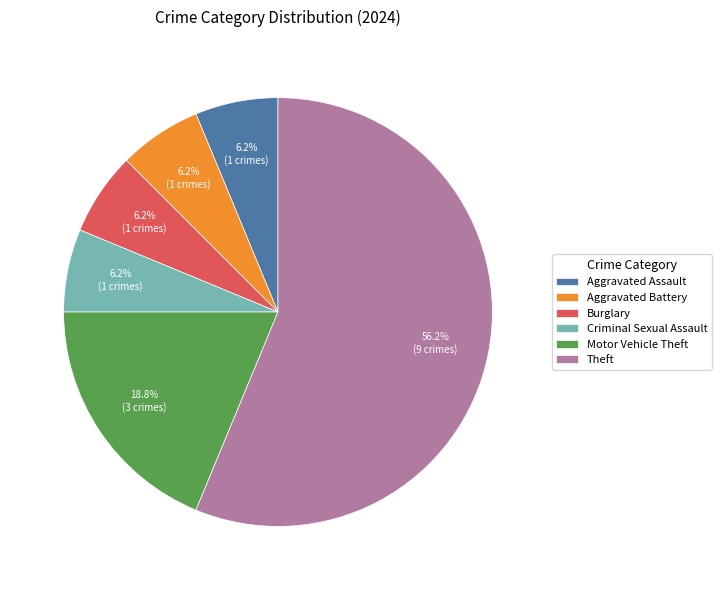

Count the number of slices in the pie.

6